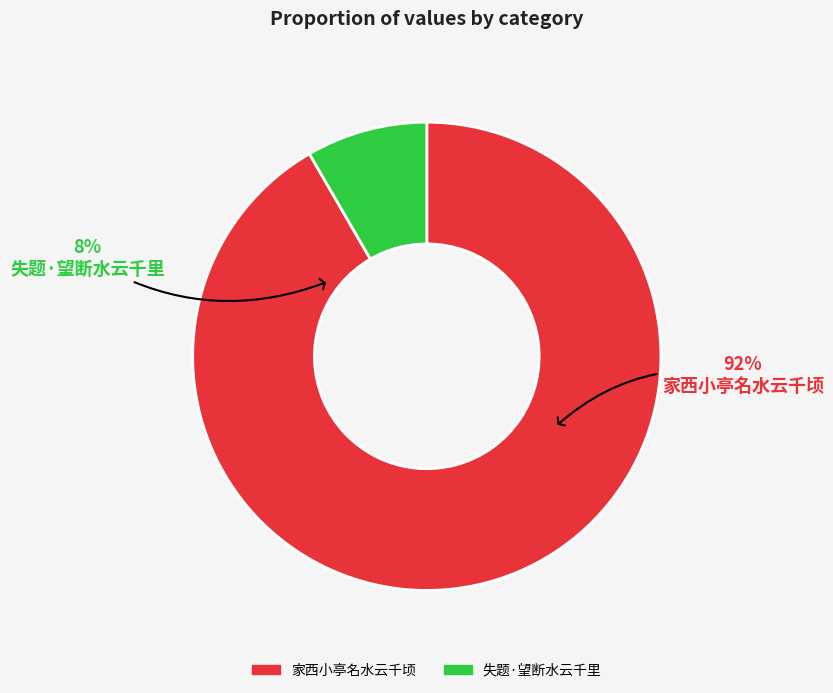

What portion of the pie excludes 家西小亭名水云千顷?

8.4%